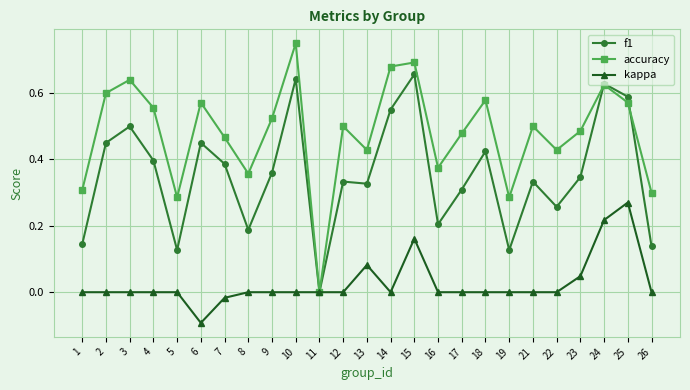

List the series in order of their overall mean, lowest first.

kappa, f1, accuracy